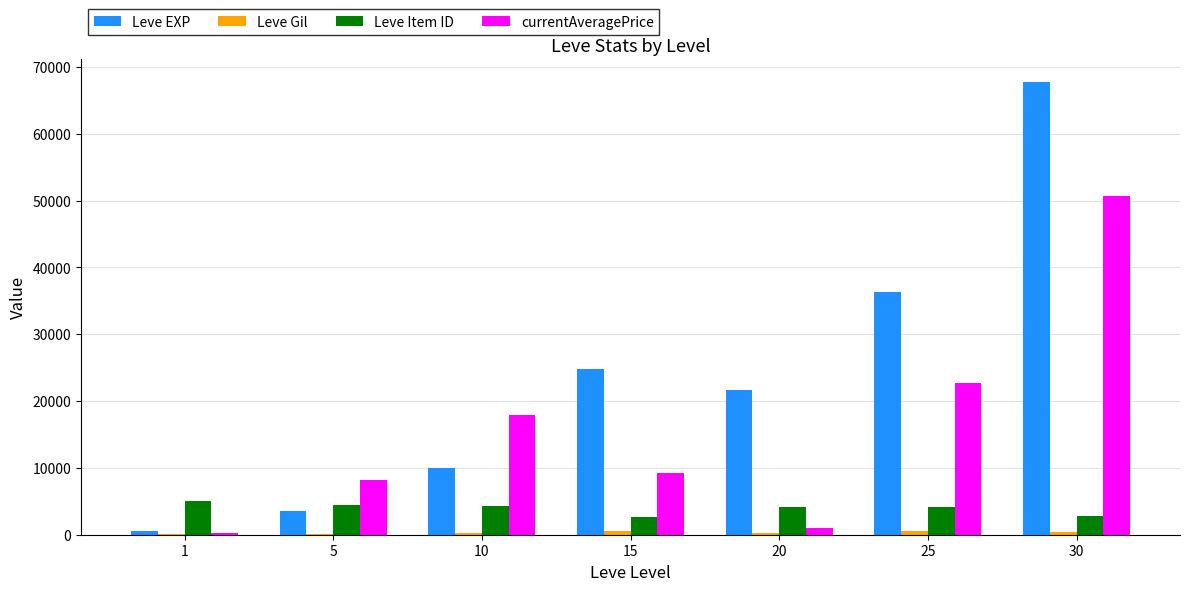

Which category has the highest value in the Leve EXP series?

30